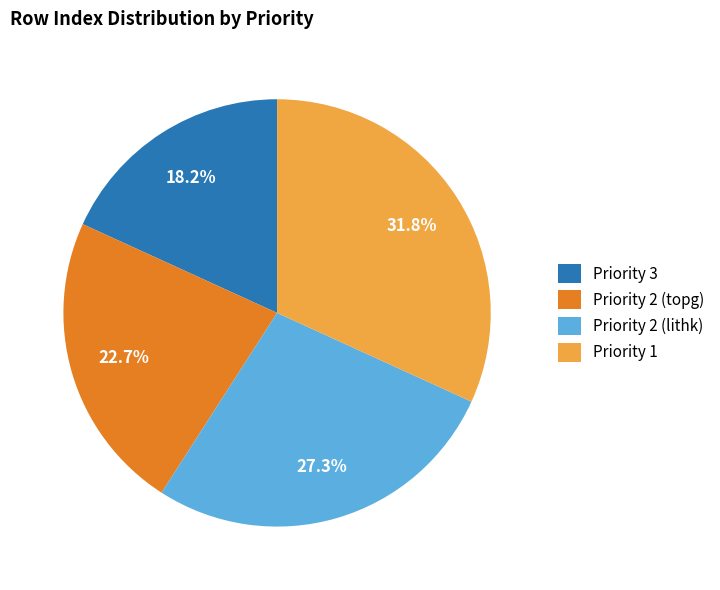

What is the ratio of the value at Priority 1 to the value at Priority 2 (lithk)?

1.2